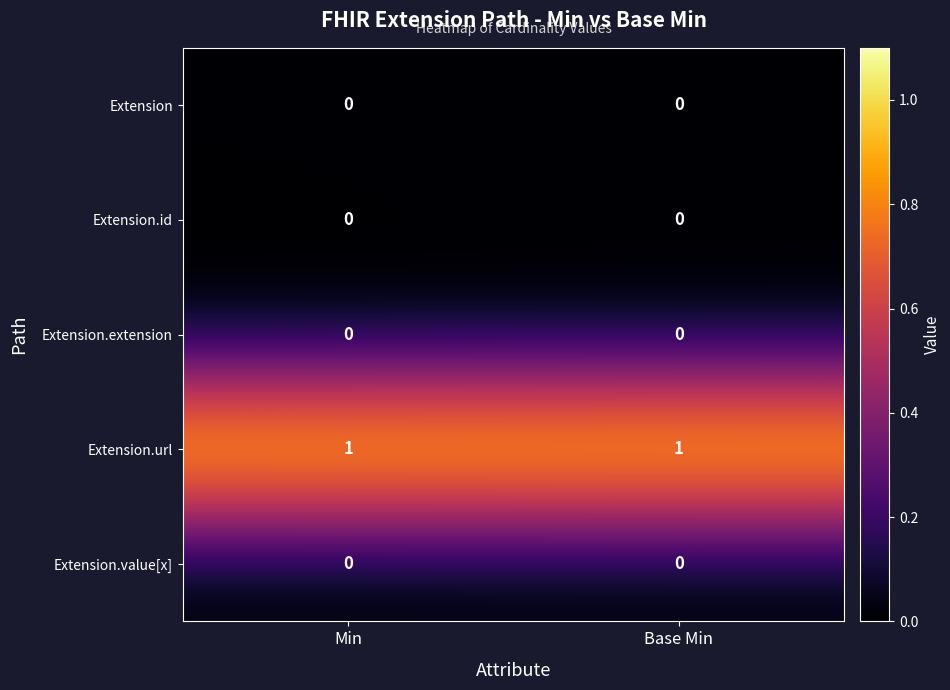

Reading left to right, list all the values displayed in this chart.

Extension: 0	0
Extension.id: 0	0
Extension.extension: 0	0
Extension.url: 1	1
Extension.value[x]: 0	0